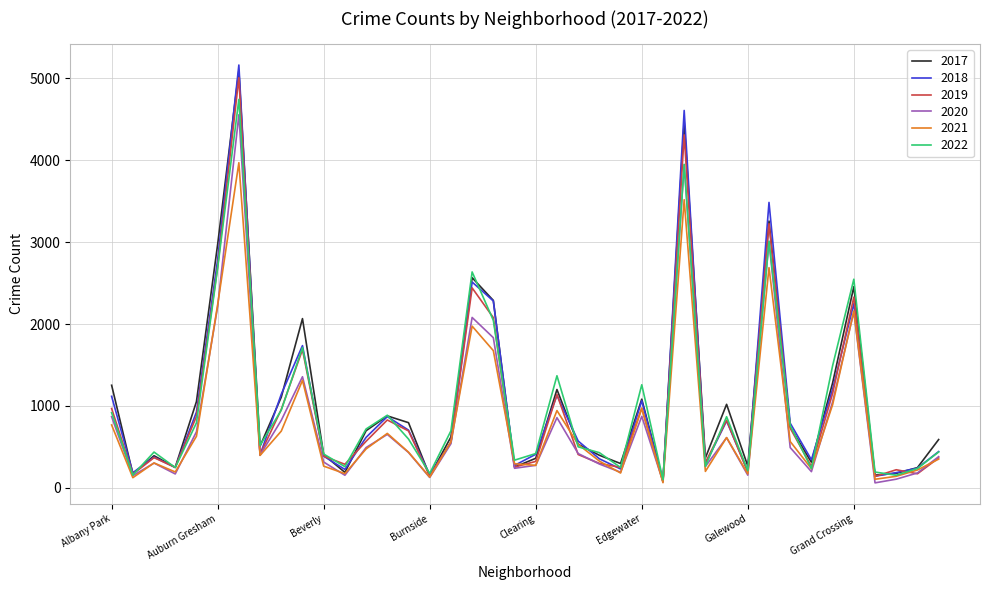

What are all the series names shown in the legend?

2017, 2018, 2019, 2020, 2021, 2022